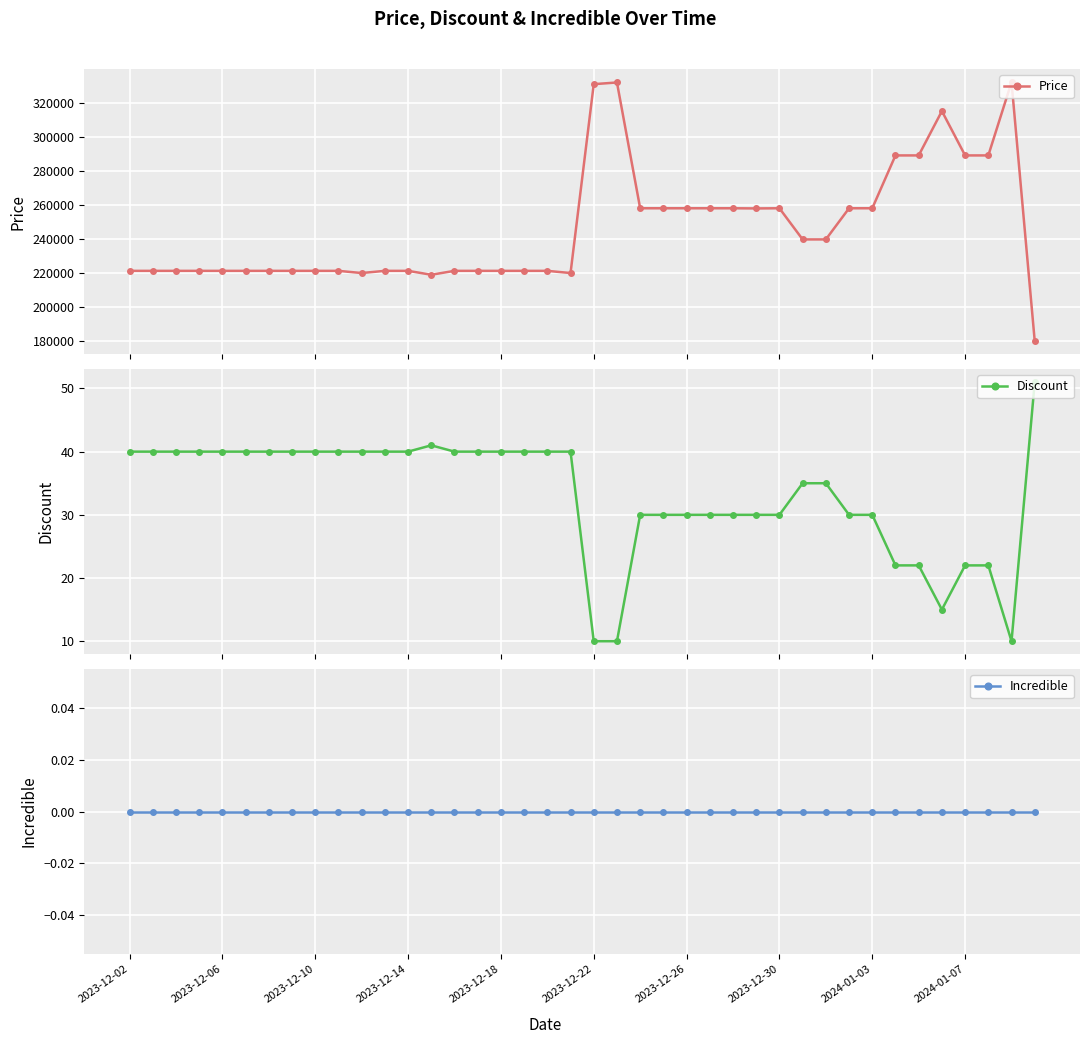

What is the maximum value for Price?

332000